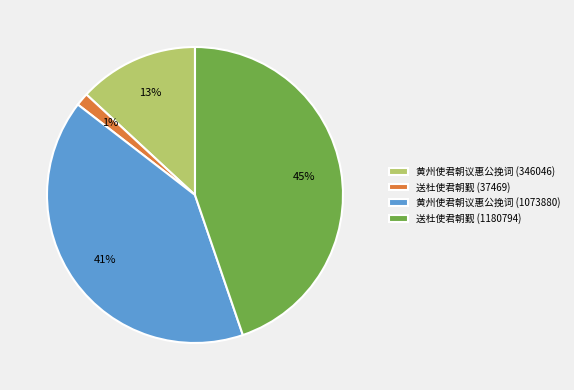

Which category has the smallest portion of the pie?

送杜使君朝觐 (37469)